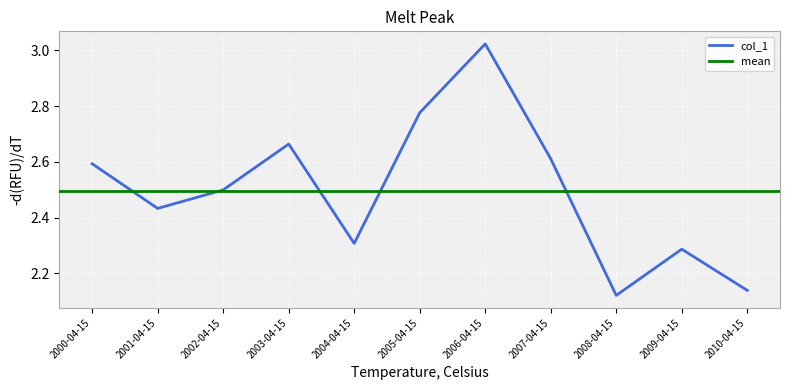

Reading right to left, what are all the values shown in this chart?

2010-04-15=2.1	2009-04-15=2.3	2008-04-15=2.1	2007-04-15=2.6	2006-04-15=3.0	2005-04-15=2.8	2004-04-15=2.3	2003-04-15=2.7	2002-04-15=2.5	2001-04-15=2.4	2000-04-15=2.6